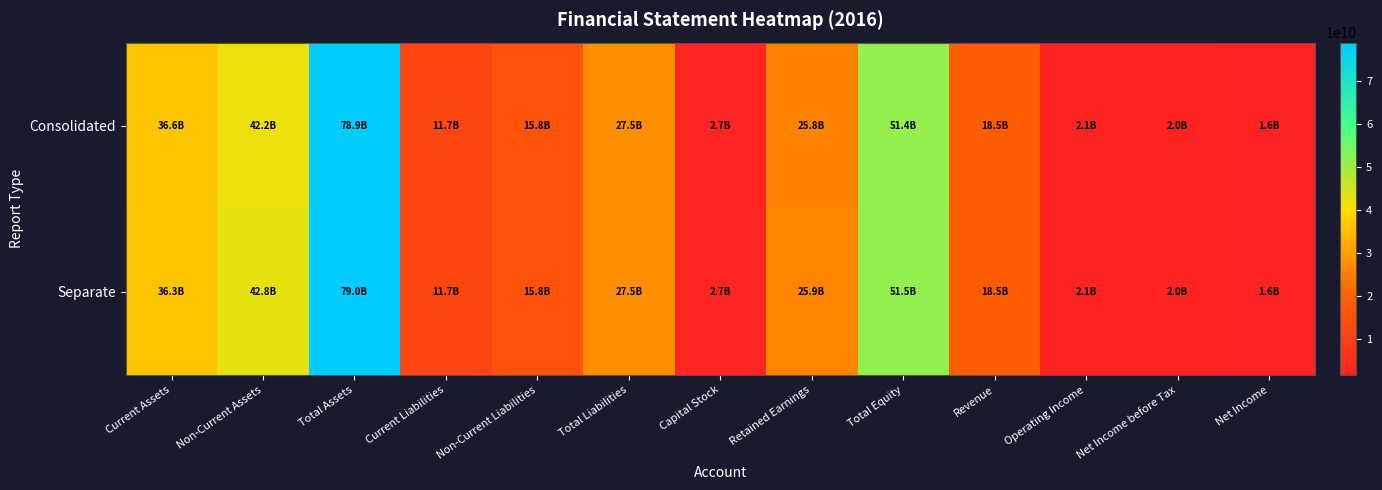

Which series changed the most between Non-Current Assets and Operating Income?

Separate